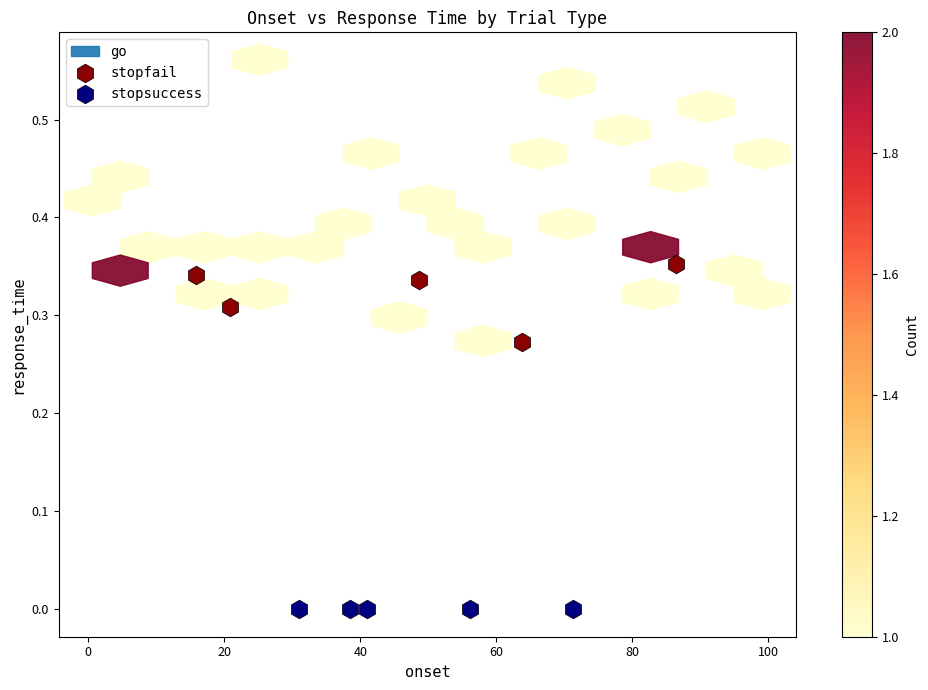

Which series reaches the maximum Y coordinate?

stopfail